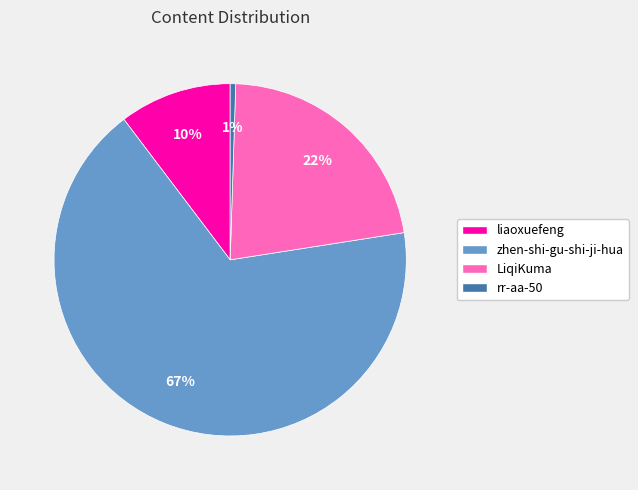

To the nearest percent, what percentage of the pie is rr-aa-50?

1%